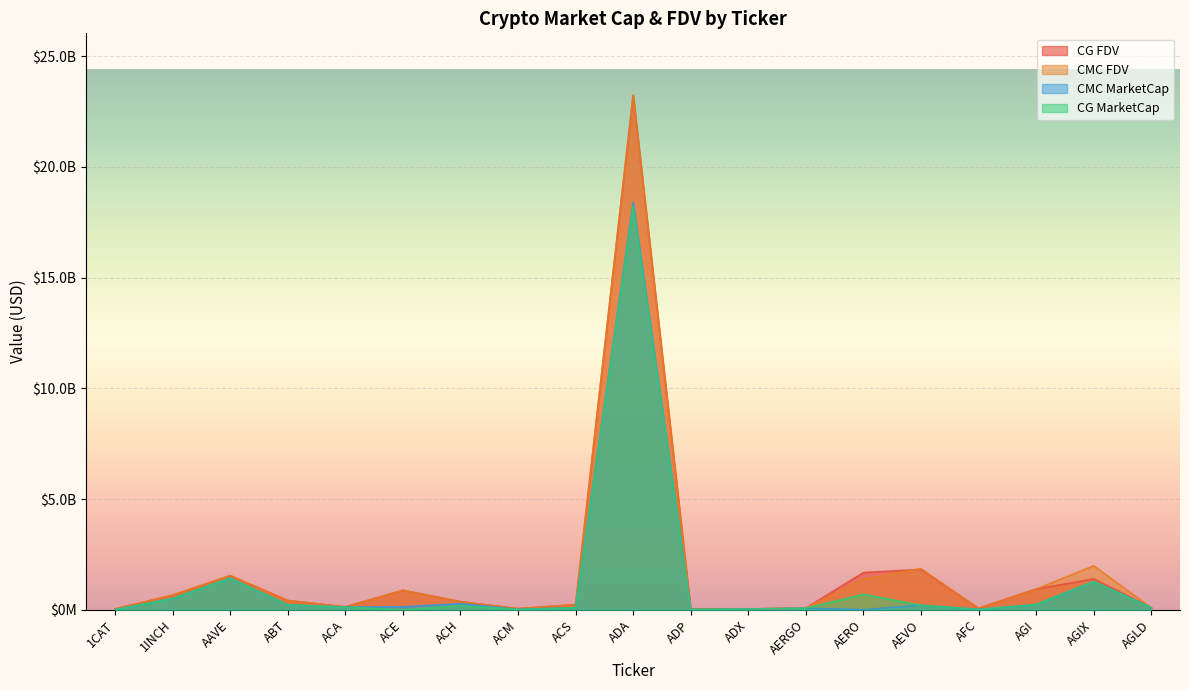

True or false: CMC_FDV and CMC_MarketCap intersect in this chart.

False